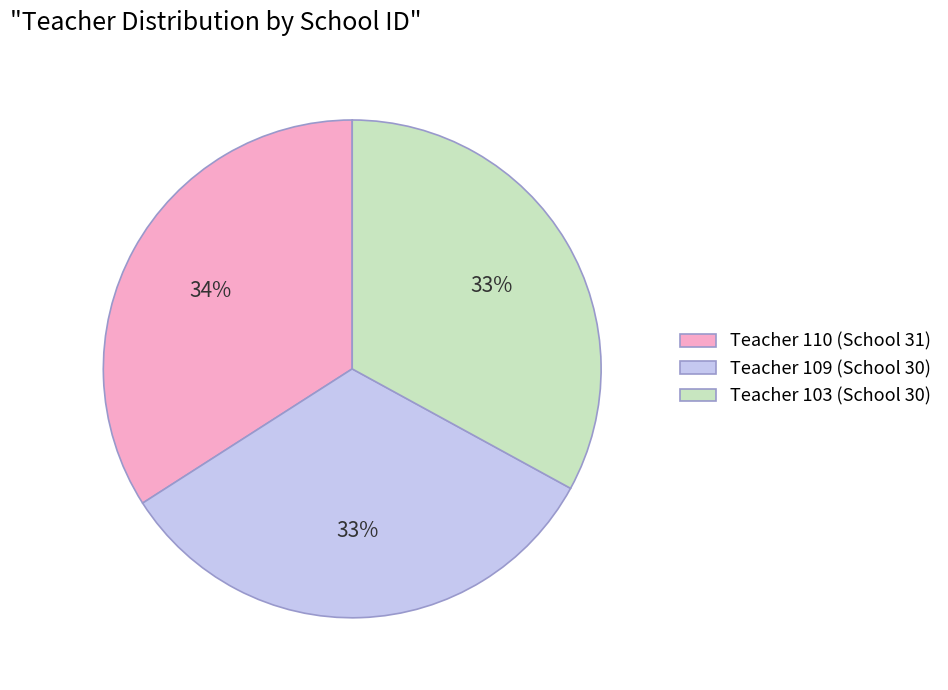

Combined, do Teacher 109 (School 30) and Teacher 103 (School 30) account for over 50%?

Yes